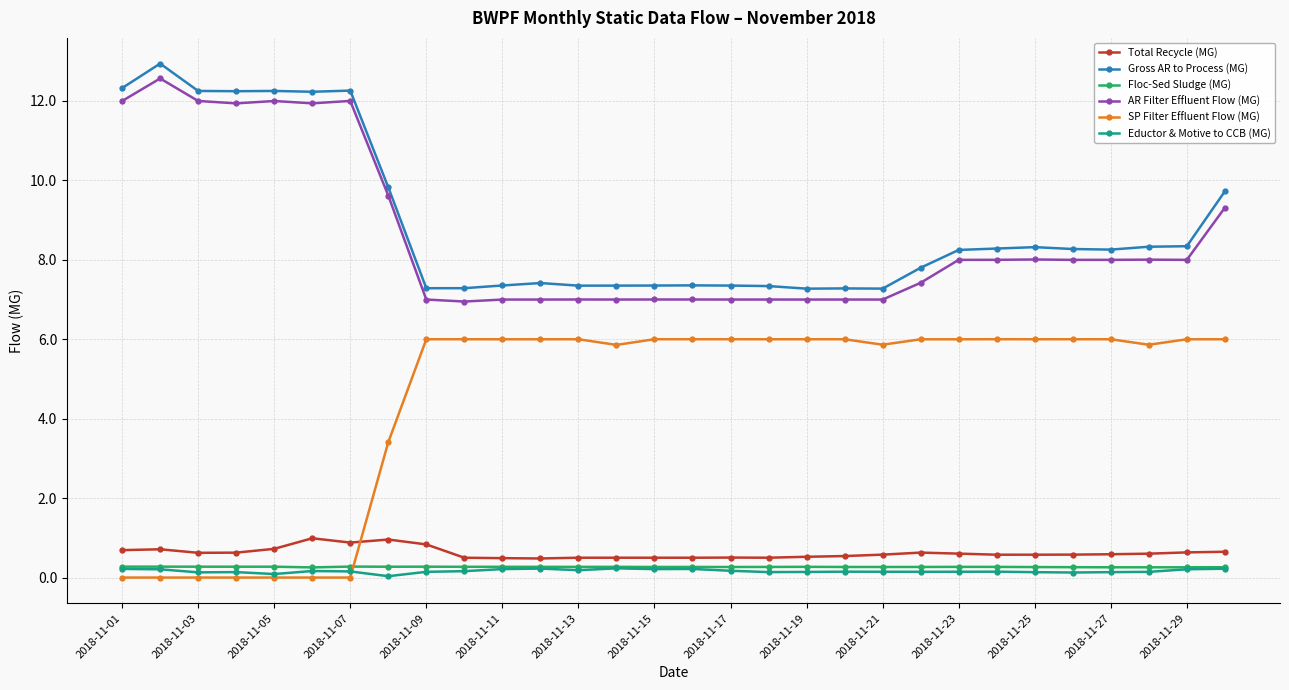

True or false: Floc-Sed Sludge (MG) and Total Recycle (MG) intersect in this chart.

False